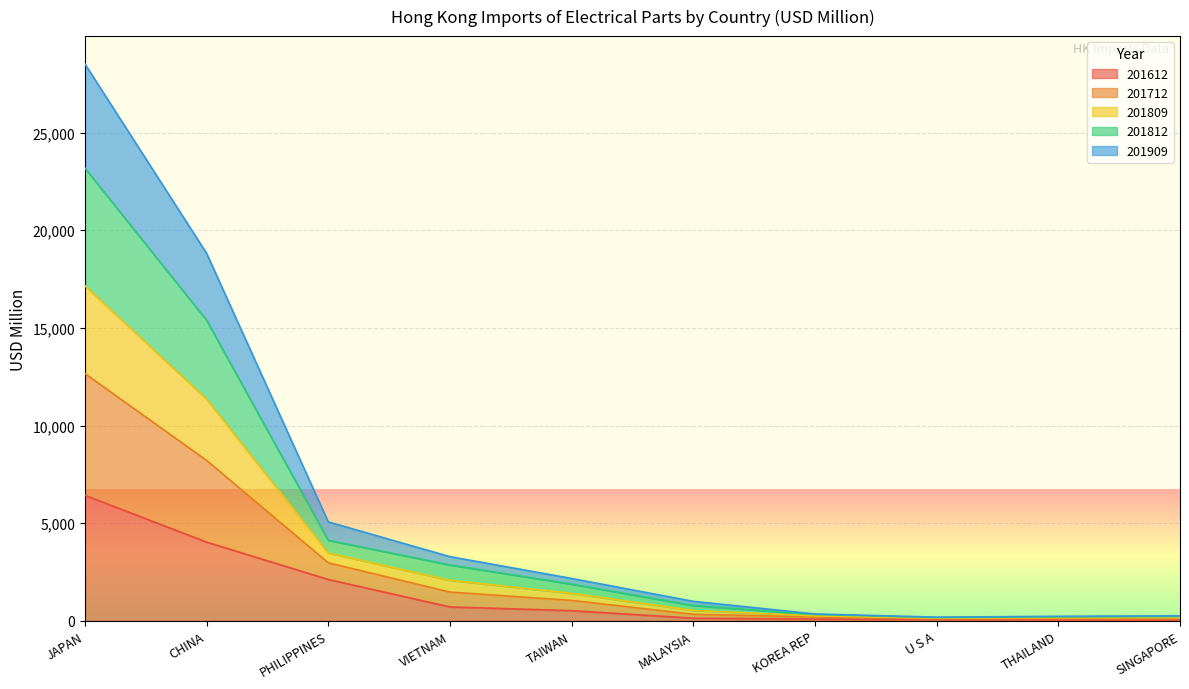

The 201612 series shows 4490.7 at JAPAN. True or false?

False